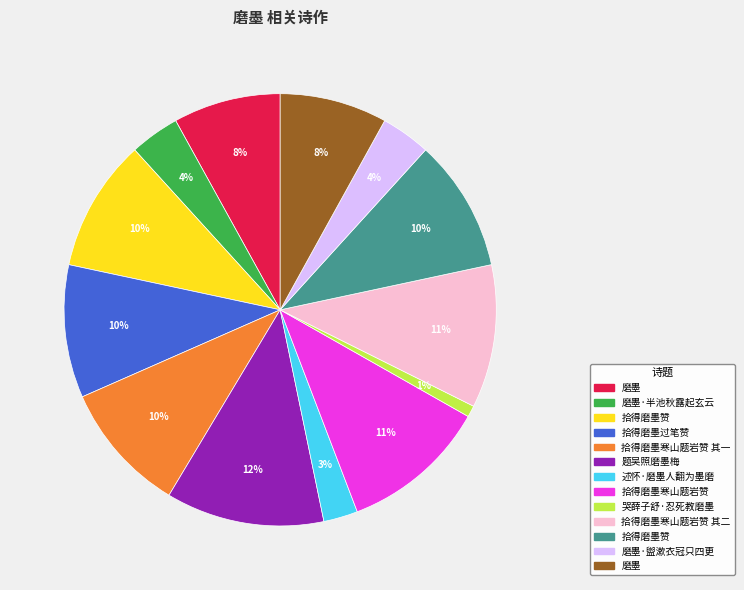

Does any single category account for the majority?

No